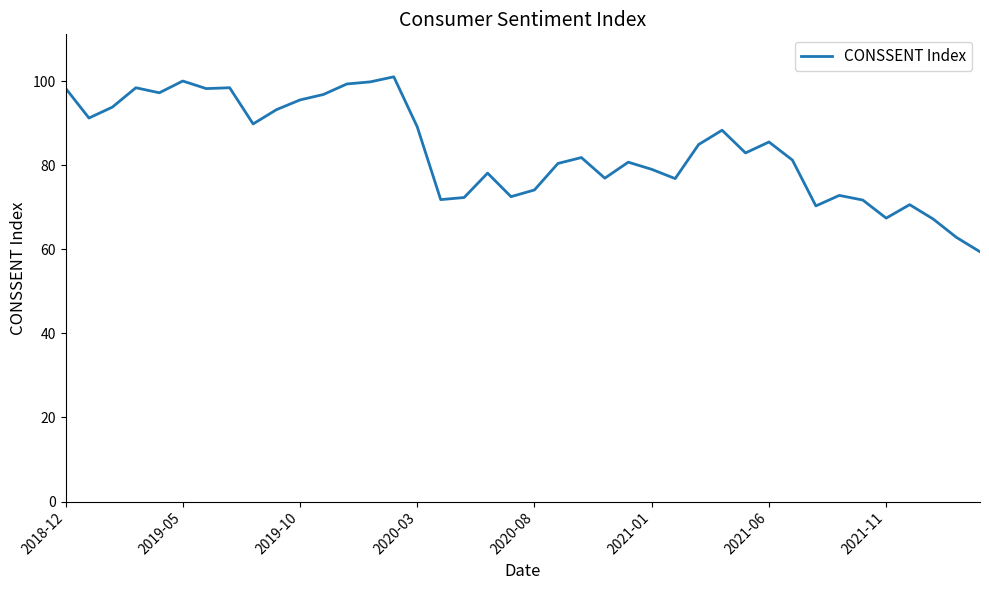

What is the smallest value displayed?

59.4